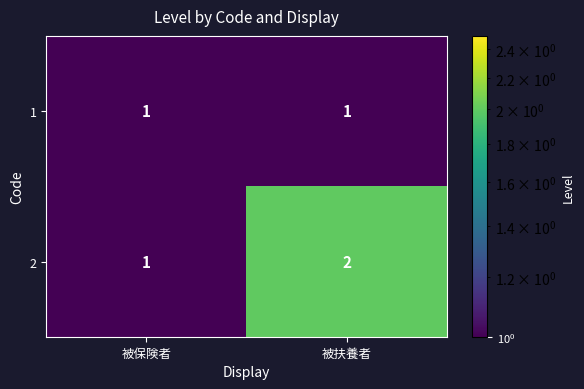

What is the total value across all series at 被保険者?

2